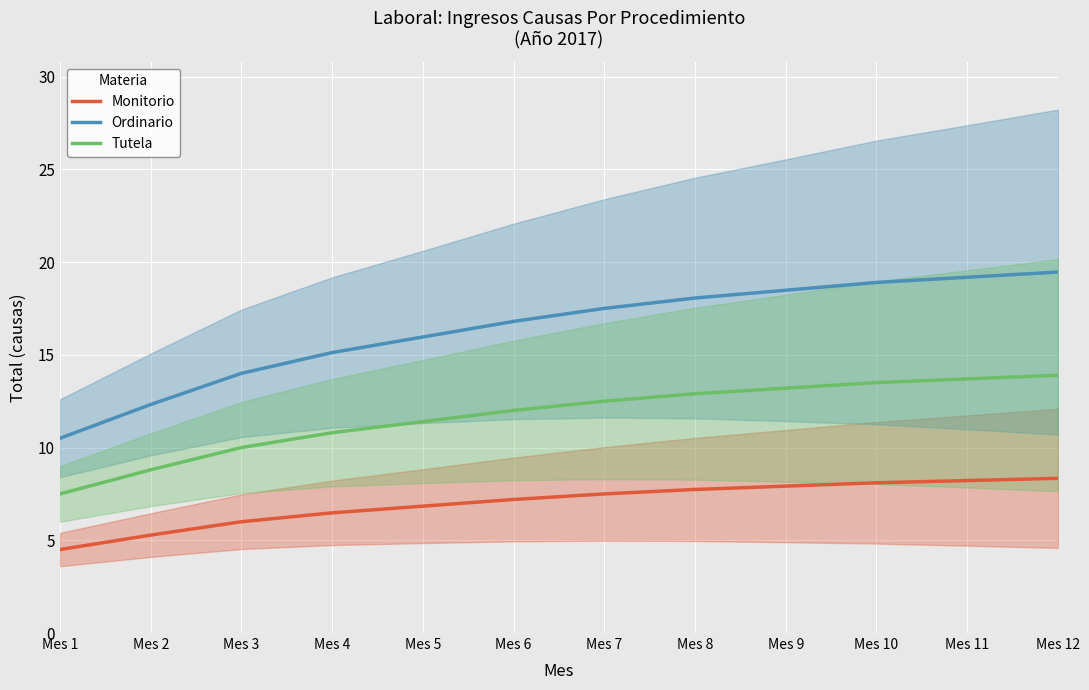

What is the difference between the maximum and minimum values in the Ordinario series?

9.0